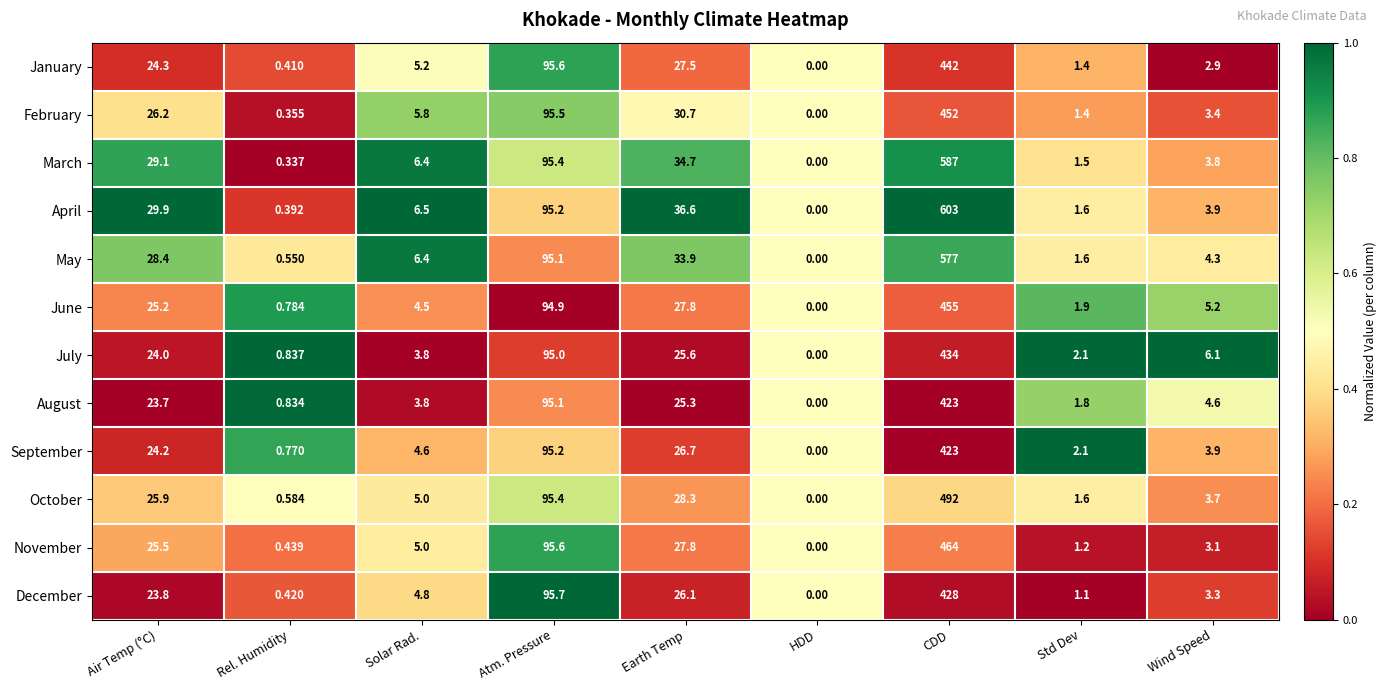

Where is February nearest to the value 226?

Atm. Pressure